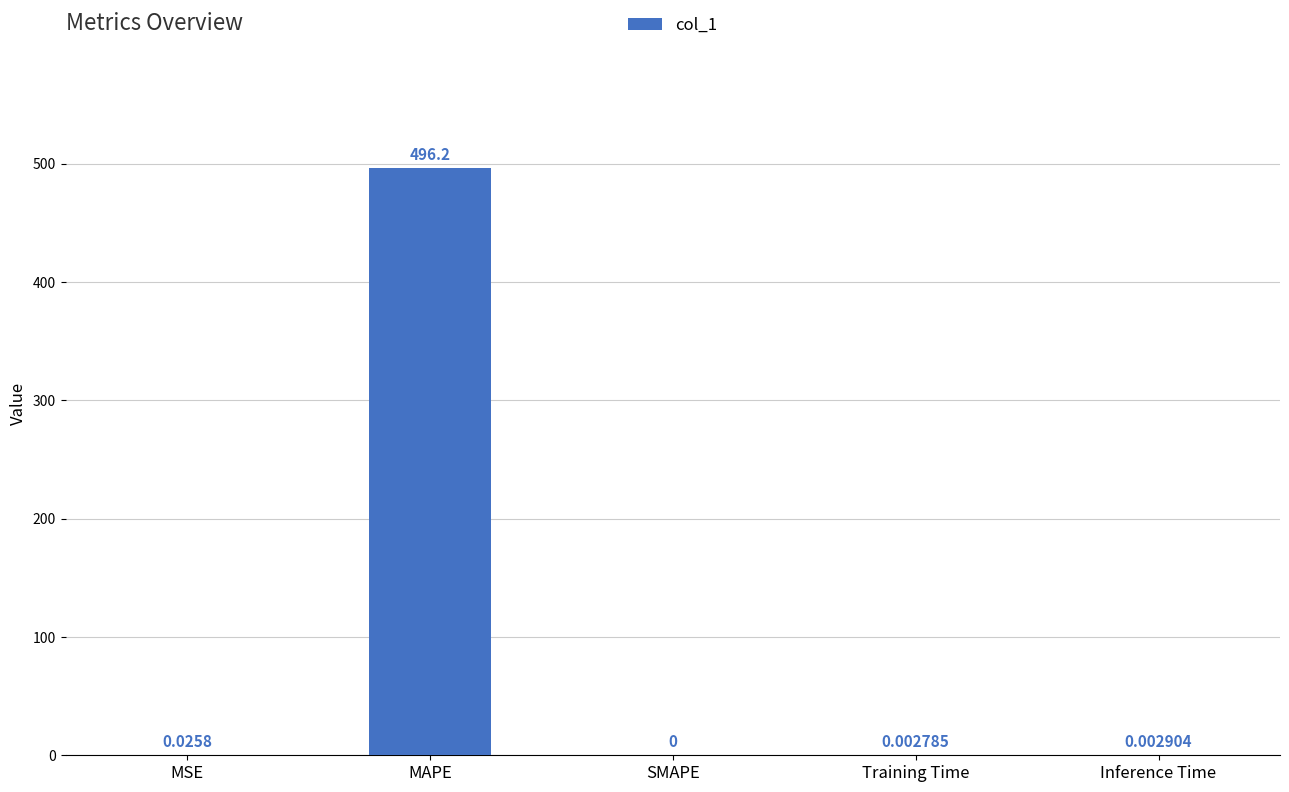

At which label is the value closest to 248?

MSE